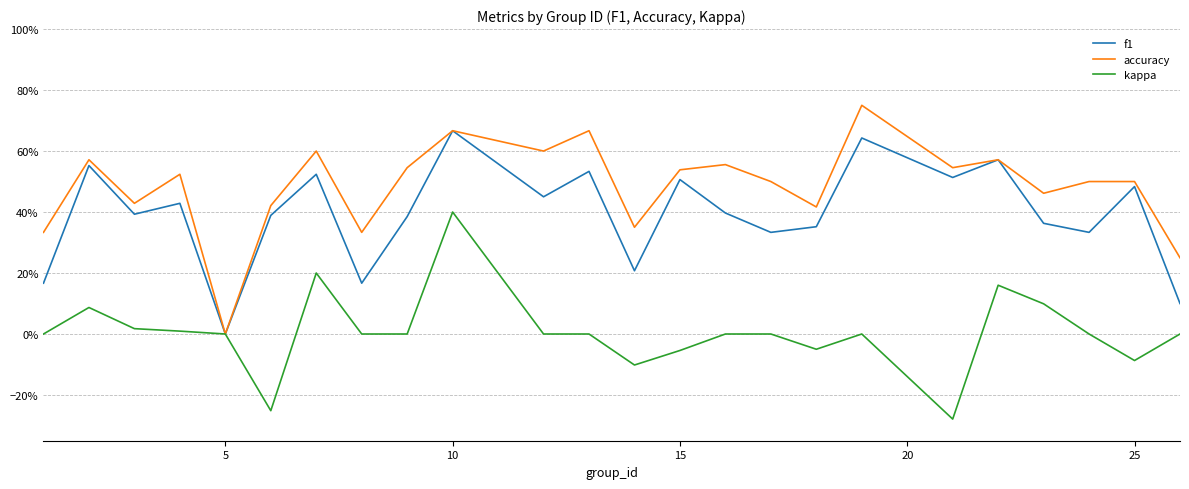

Does the chart have visible grid lines?

Yes